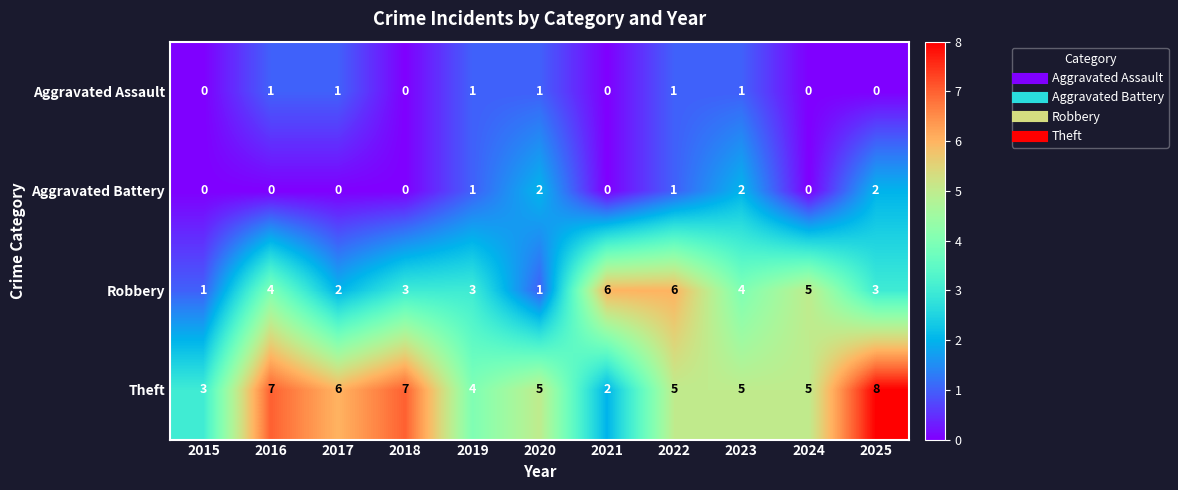

Which series has the largest total across all categories?

Theft